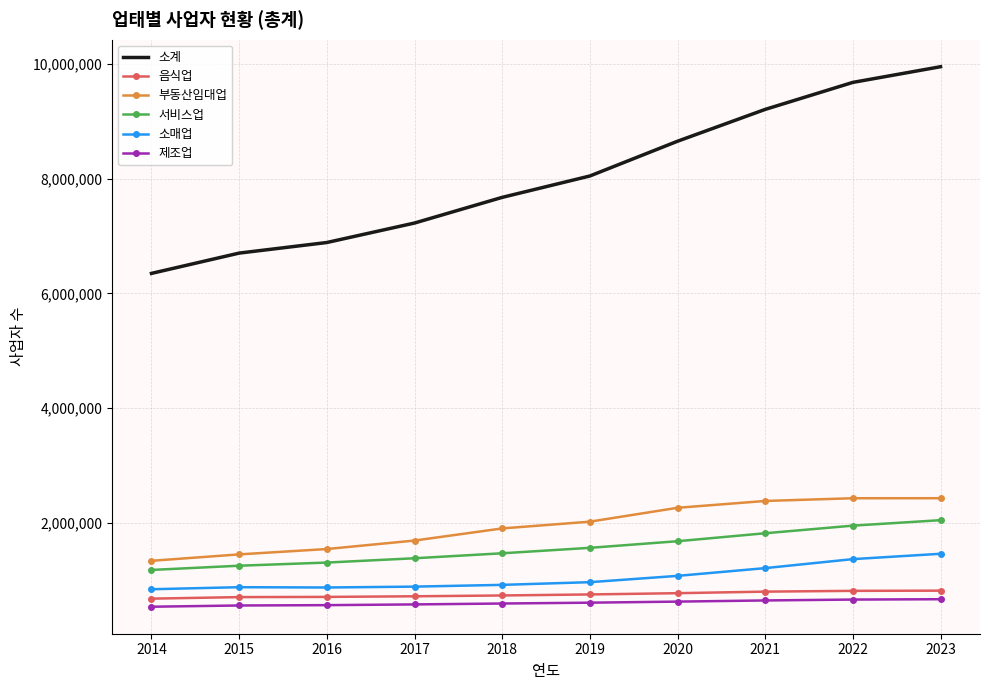

What are all the series names shown in the legend?

소계, 음식업, 부동산임대업, 서비스업, 소매업, 제조업